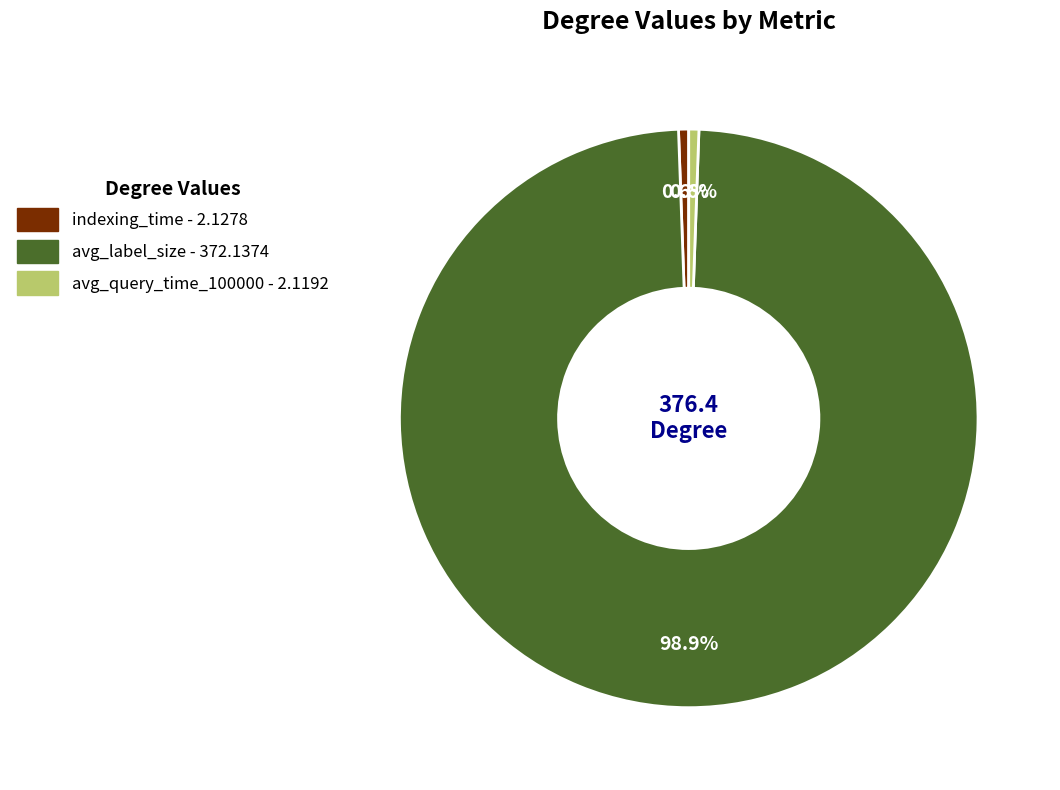

To the nearest percent, what portion does avg_query_time_100000 represent?

1%